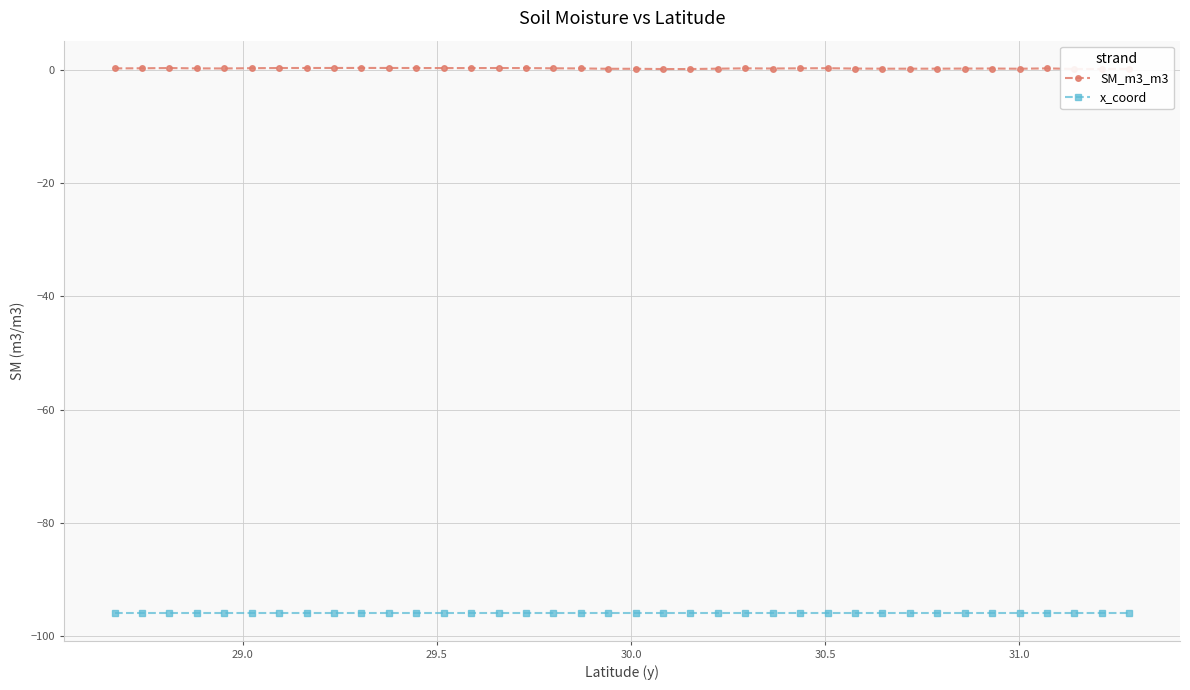

True or false: SM_m3_m3 has more than 0 interior local peaks.

True